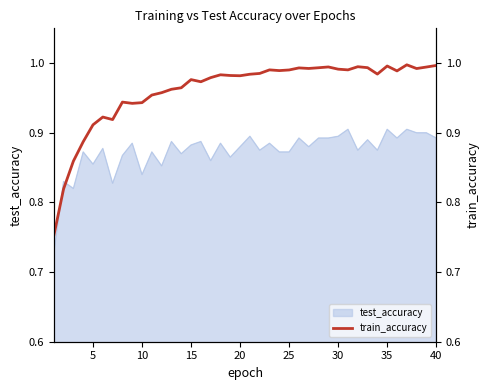

What is the difference between the second highest and second lowest values?

0.2